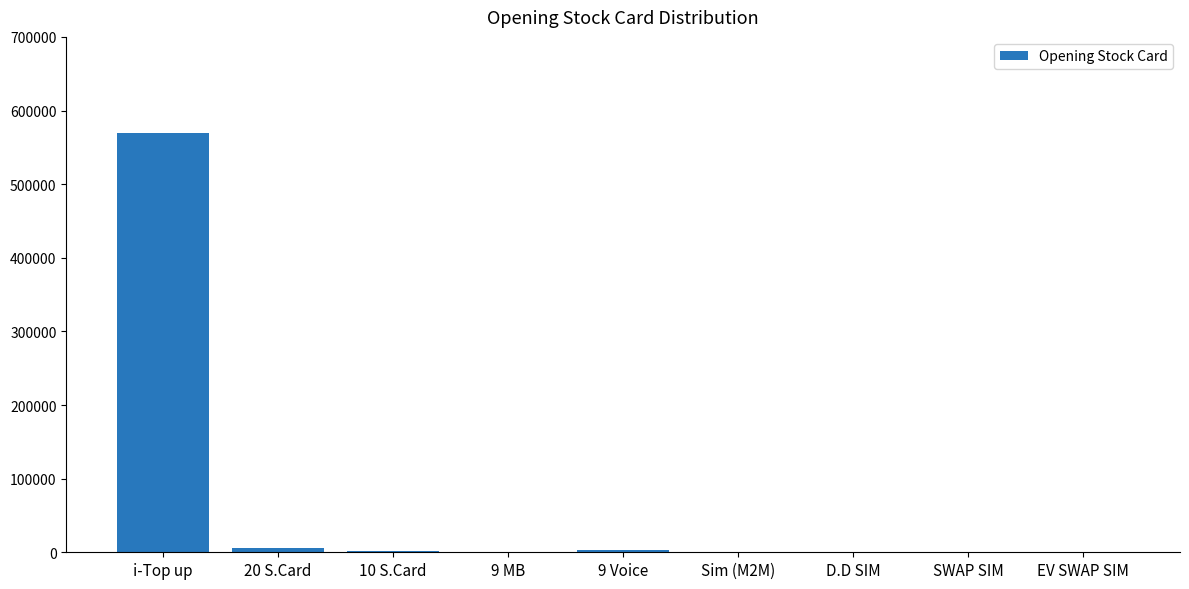

Are the bars horizontal?

No